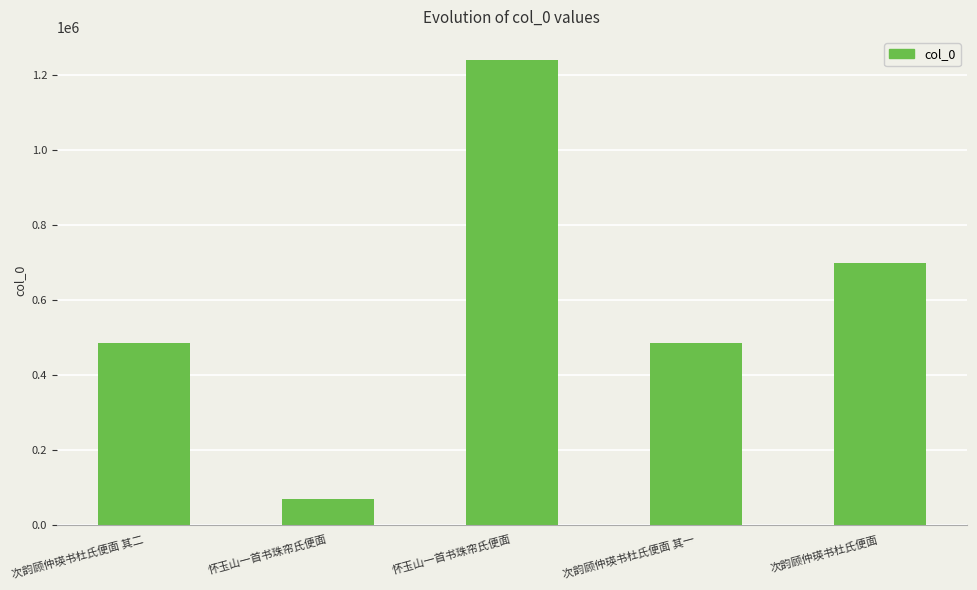

Does the chart contain any negative values?

No